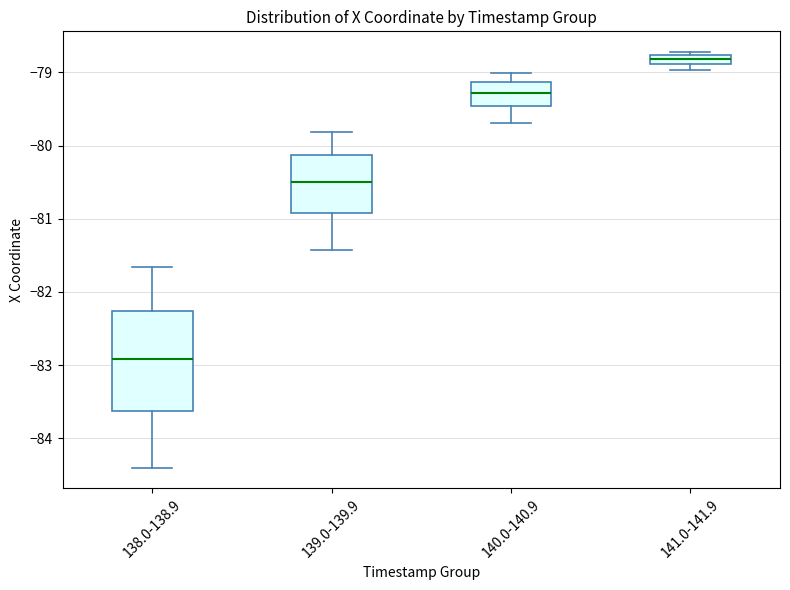

Where does the median line of the box for 140.0-140.9 sit on the y-axis? The values are not printed on the chart, so give them approximately, as read against the axis.

-79.3